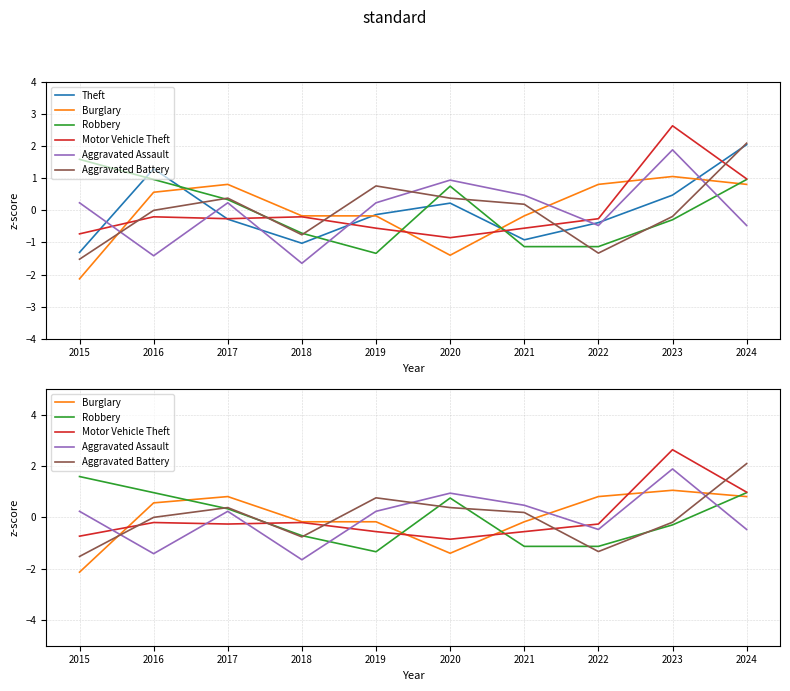

What are all the series names shown in the legend?

Theft, Burglary, Robbery, Motor Vehicle Theft, Aggravated Assault, Aggravated Battery